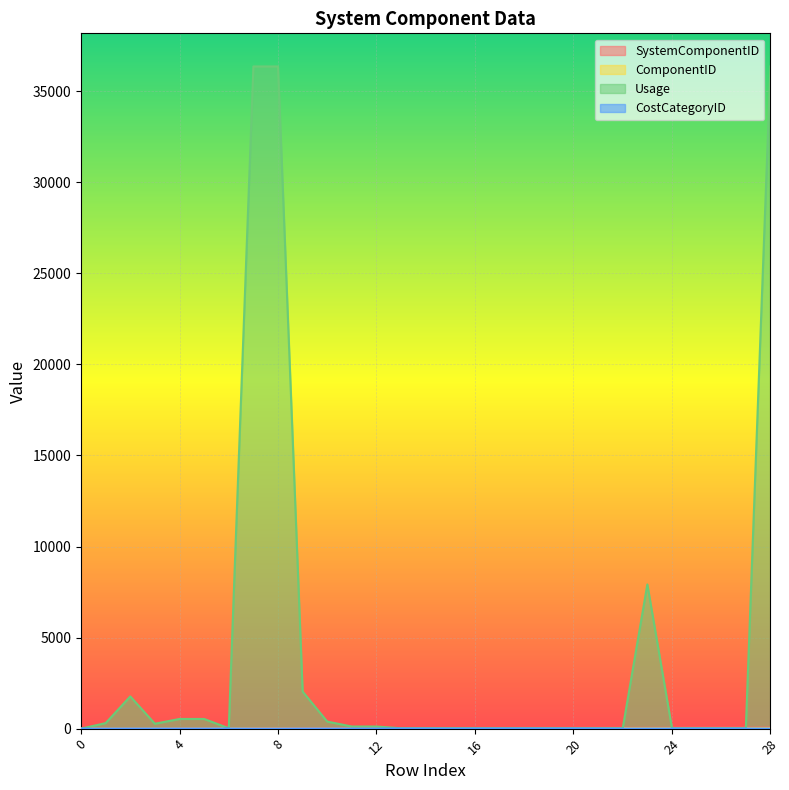

After their last crossing, which series has the higher values: CostCategoryID or SystemComponentID?

SystemComponentID